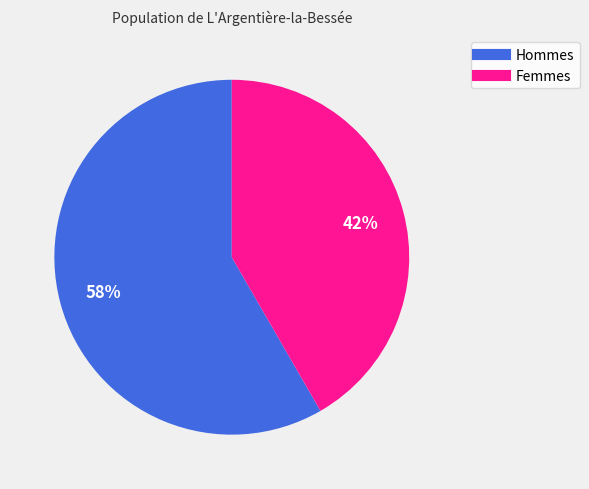

To the nearest percent, what is the average slice percentage?

50%